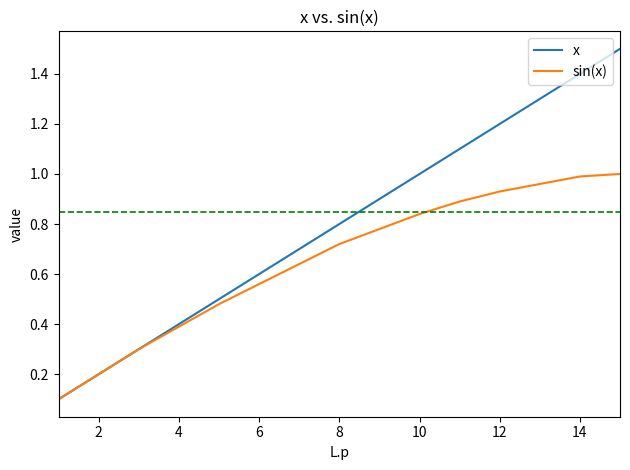

What is the maximum value for x?

1.5